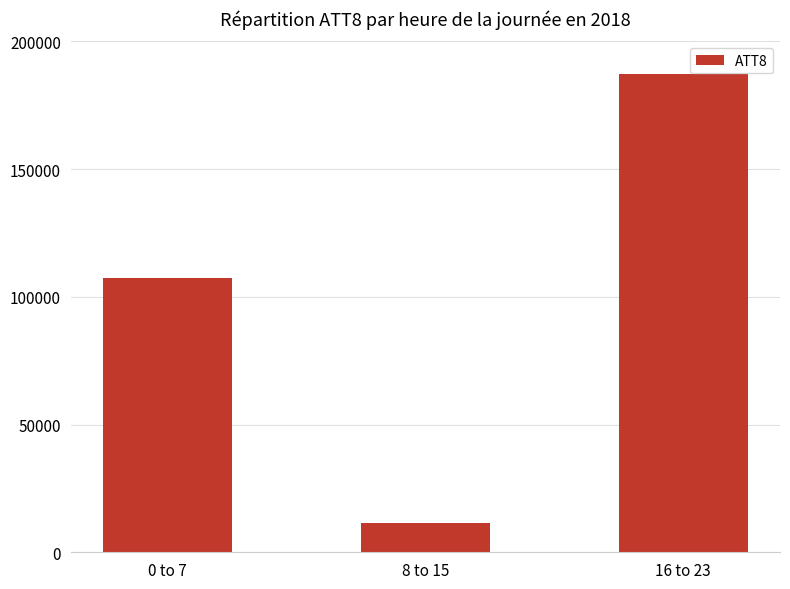

What is the difference between the values at 16 to 23 and 8 to 15?

175600